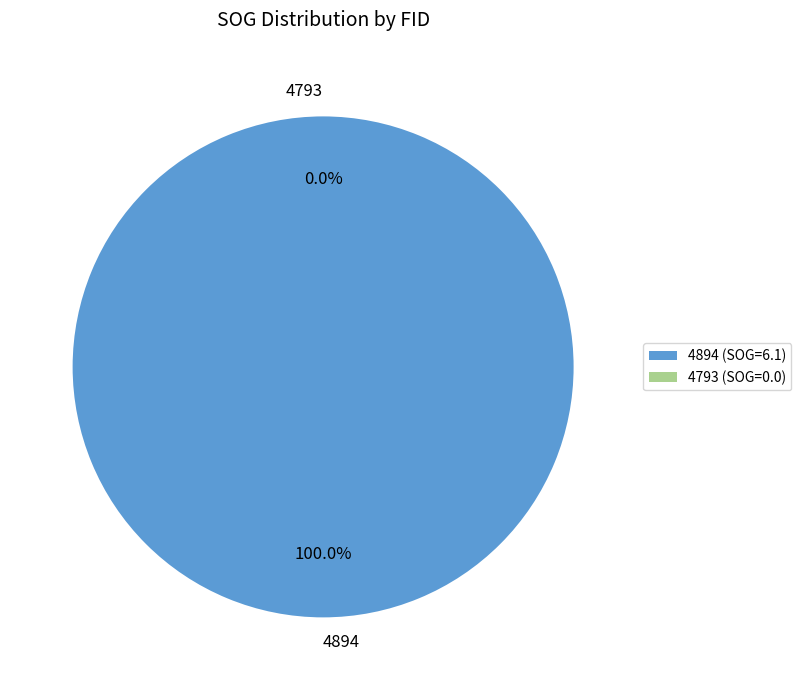

Is there any slice that represents more than half of the pie?

Yes